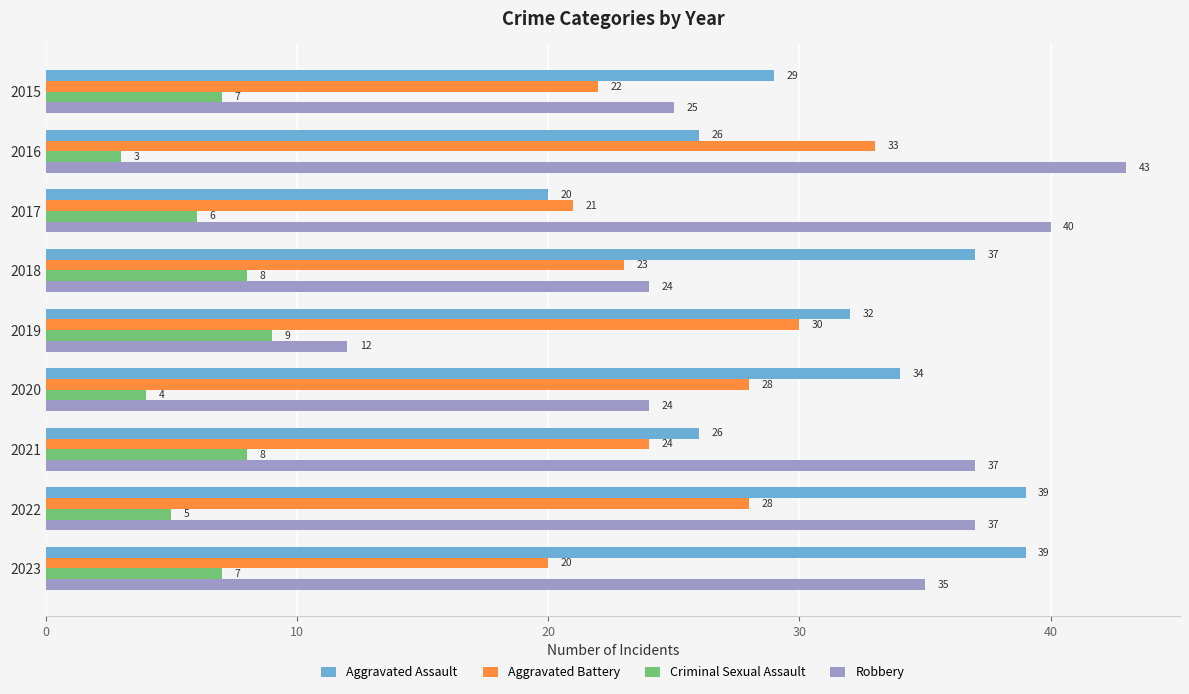

What are all the series names shown in the legend?

Aggravated Assault, Aggravated Battery, Criminal Sexual Assault, Robbery